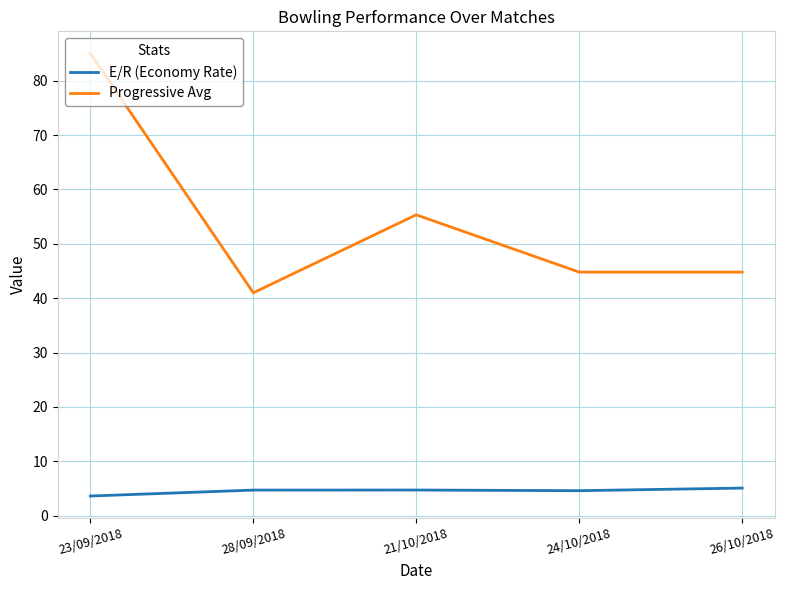

What position from the left is 24/10/2018?

4